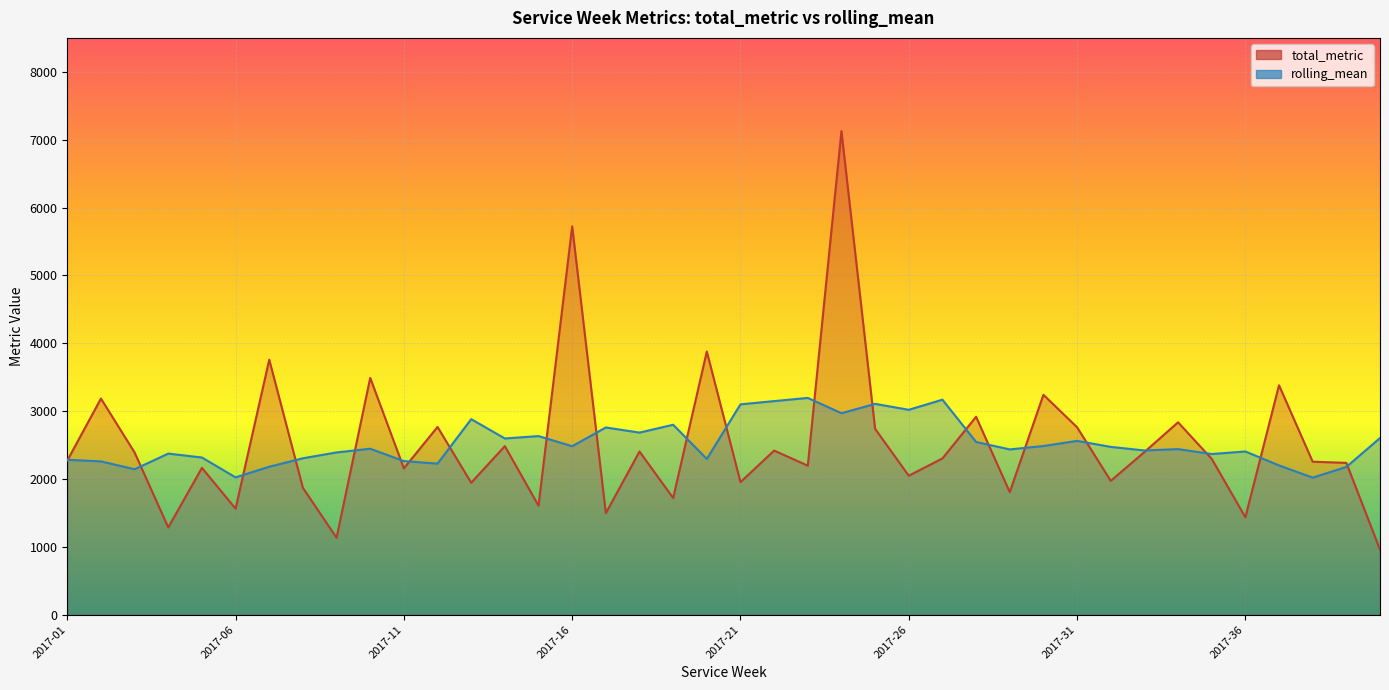

How many times do total_metric and rolling_mean cross each other?

22